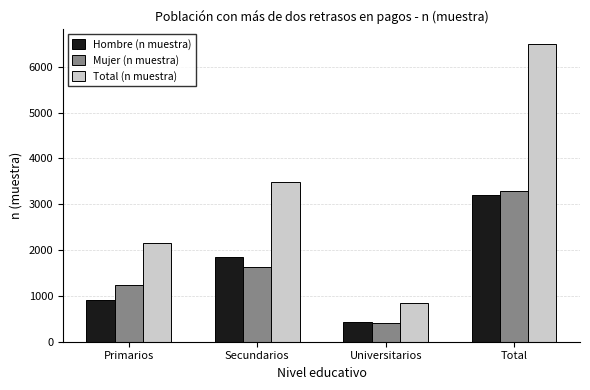

Reading left to right, what are all the values shown in this chart?

Hombre (n muestra): Primarios=908	Secundarios=1856	Universitarios=438	Total=3202
Mujer (n muestra): Primarios=1247	Secundarios=1635	Universitarios=412	Total=3294
Total (n muestra): Primarios=2155	Secundarios=3491	Universitarios=850	Total=6496